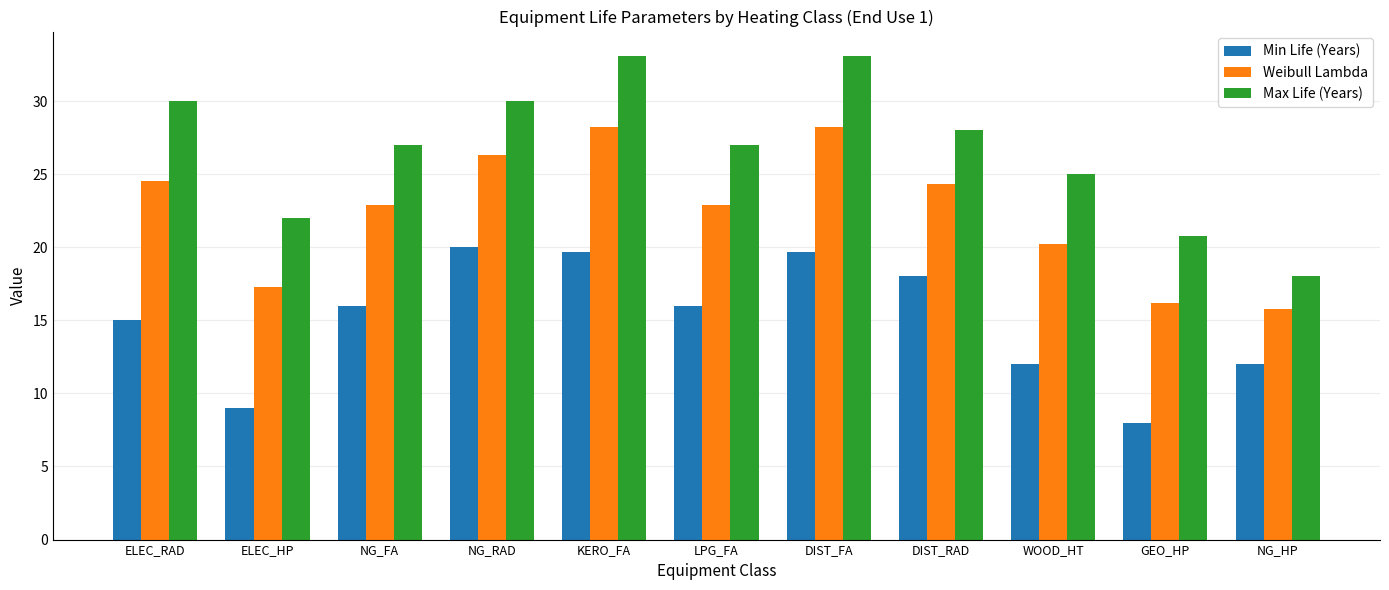

What value does the Min Life (Years) series have at DIST_FA?

19.7